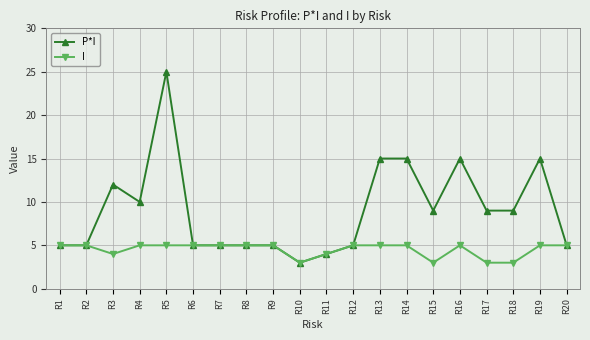

Rank the series by their average value, from lowest to highest.

I, P*I